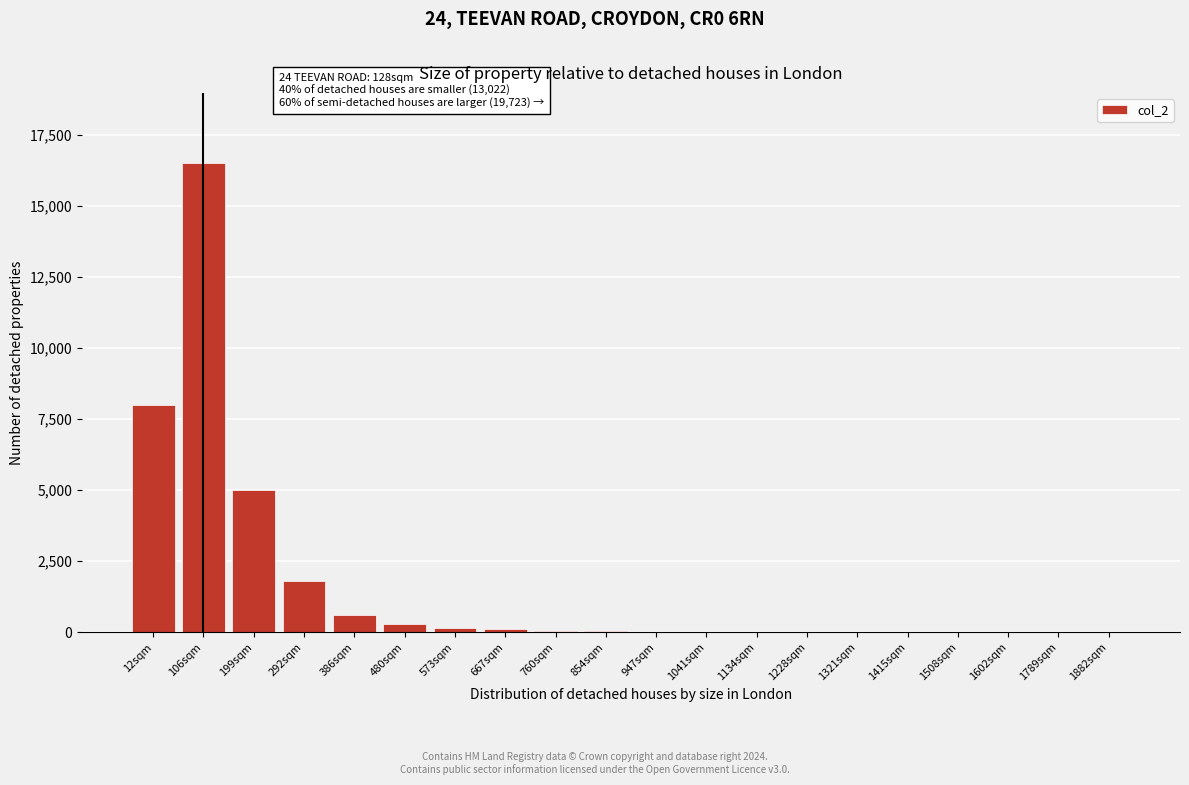

The chart shows a value of 30 at 854sqm. True or false?

True